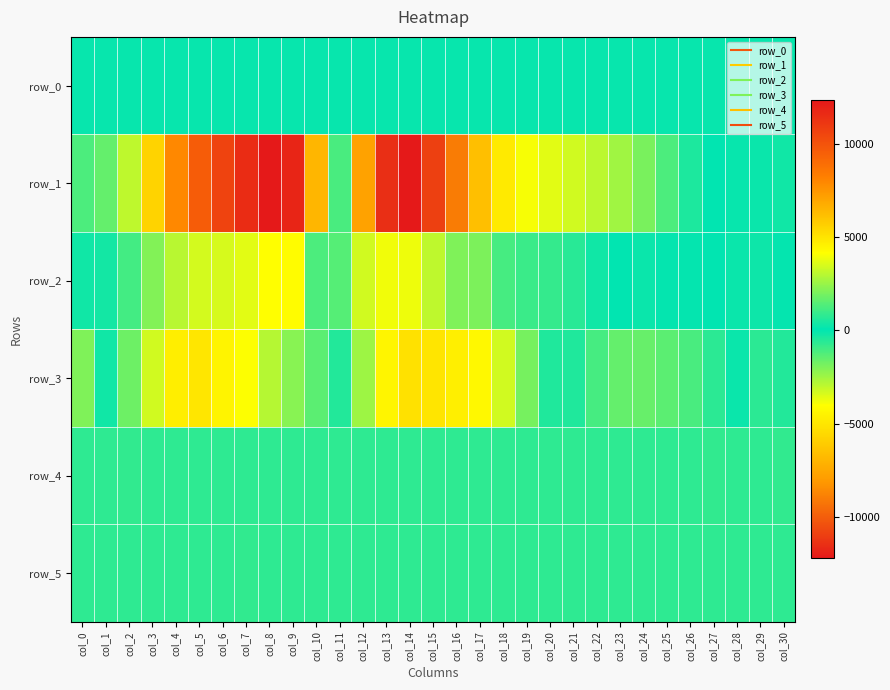

Reading right to left, list all the values displayed in this chart.

row_0: 196.8	196.8	196.8	196.7	196.7	196.6	196.6	196.5	196.5	196.4	196.4	196.3	196.2	196.2	196.2	196.1	196.0	196.0	196.0	195.9	195.8	195.8	195.7	195.7	195.6	195.6	195.5	195.5	195.4	195.4	195.3
row_1: 335.0	232.0	171.0	87.0	-415.0	-1148.0	-1901.0	-2494.0	-2924.0	-3259.0	-3542.0	-3879.0	-4847.0	-6590.0	-9048.0	-10947.0	-12221.0	-11464.0	-7726.0	-1100.0	6461.0	11847.0	12342.0	11535.0	10655.0	9643.0	7957.0	5569.0	3106.0	1683.0	1302.0
row_2: -31.0	-169.0	-120.0	100.0	-30.0	-29.0	-124.0	28.0	318.0	694.0	902.0	1015.0	1199.0	2051.0	2077.0	3124.0	3886.0	3901.0	3395.0	1413.0	-1159.0	-4137.0	-4024.0	-3553.0	-3379.0	-3326.0	-2899.0	-2005.0	-1015.0	-275.0	320.0
row_3: 615.0	744.0	232.0	-656.0	-1119.0	-1414.0	-1612.0	-1544.0	-1050.0	-434.0	-443.0	-1840.0	-3251.0	-4293.0	-4657.0	-5046.0	-5203.0	-4405.0	-2472.0	598.0	1507.0	2259.0	2944.0	4111.0	4510.0	4919.0	4698.0	3397.0	1827.0	-191.0	-1999.0
row_4: 829.0	825.0	828.0	829.0	824.0	825.0	827.0	828.0	824.0	827.0	826.0	825.0	825.0	820.0	823.0	820.0	821.0	816.0	821.0	822.0	819.0	816.0	817.0	822.0	816.0	821.0	826.0	825.0	831.0	828.0	824.0
row_5: 820.0	820.0	820.0	820.0	820.0	822.0	822.0	824.0	816.0	818.0	824.0	819.0	815.0	817.0	822.0	819.0	819.0	818.0	820.0	822.0	825.0	819.0	824.0	830.0	825.0	827.0	821.0	826.0	825.0	822.0	822.0